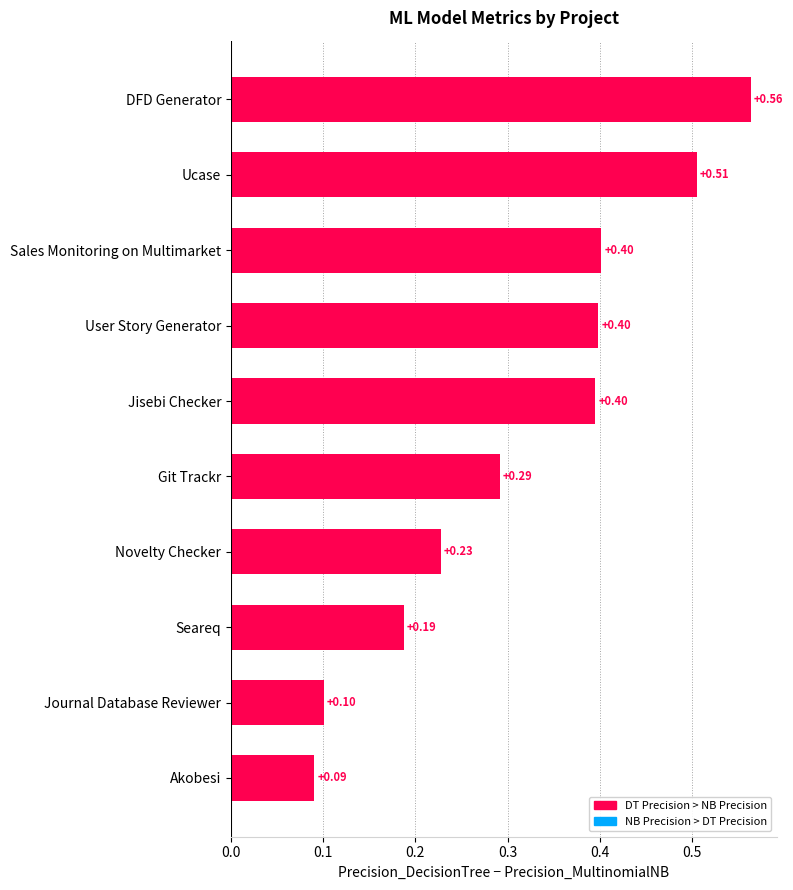

Count the number of categories in the chart.

10